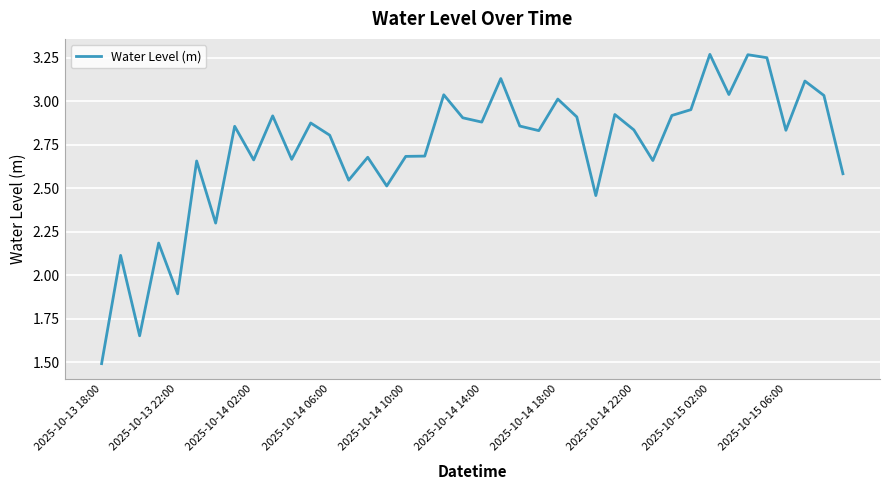

What is the difference between the maximum and minimum values?

1.8